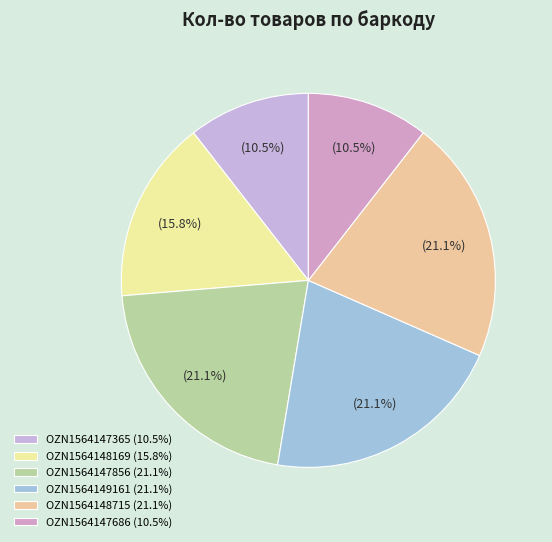

What is the smallest slice in the pie chart?

OZN1564147365